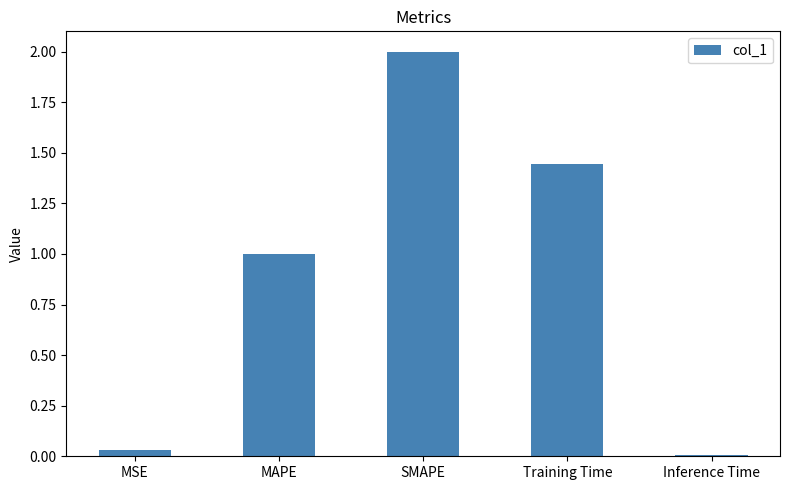

What is the sum of the values at Training Time and MAPE?

2.4